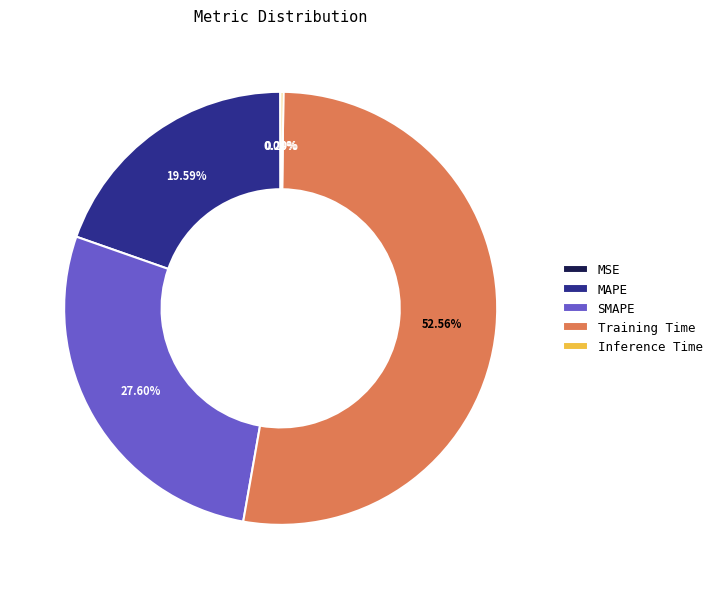

To the nearest percent, what is the difference between the largest and smallest slice percentages?

53%